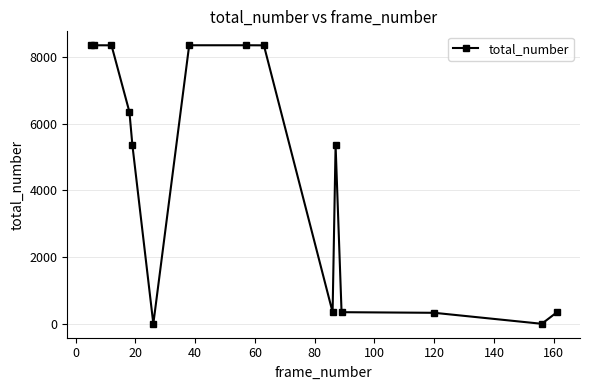

What is the value of the 9th point from the left?

8346.0